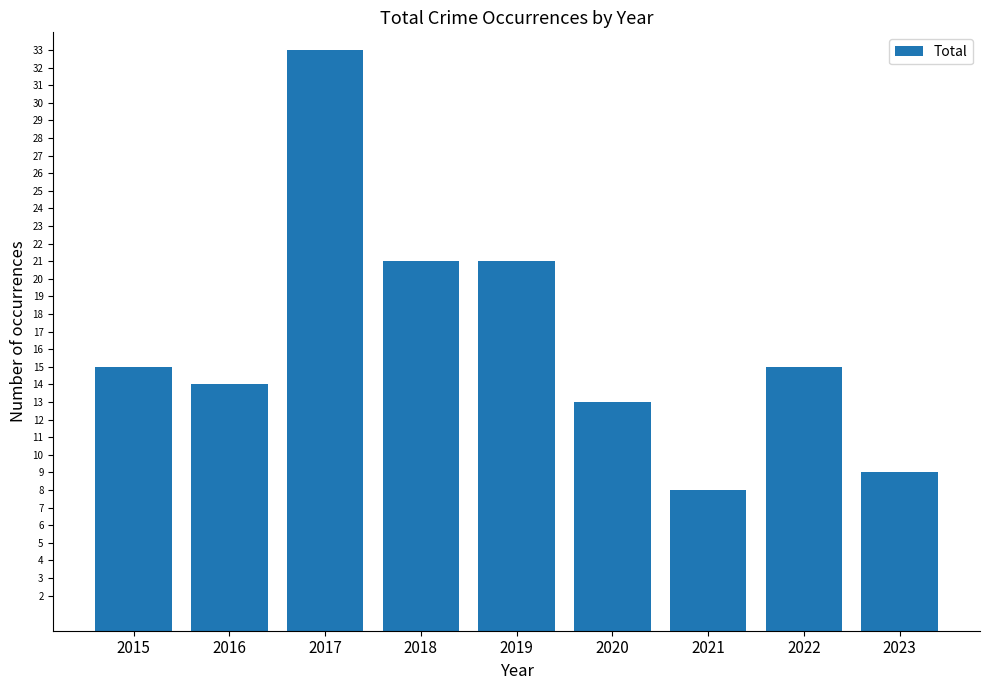

Reading left to right, transcribe all the data shown in this chart.

15	14	33	21	21	13	8	15	9